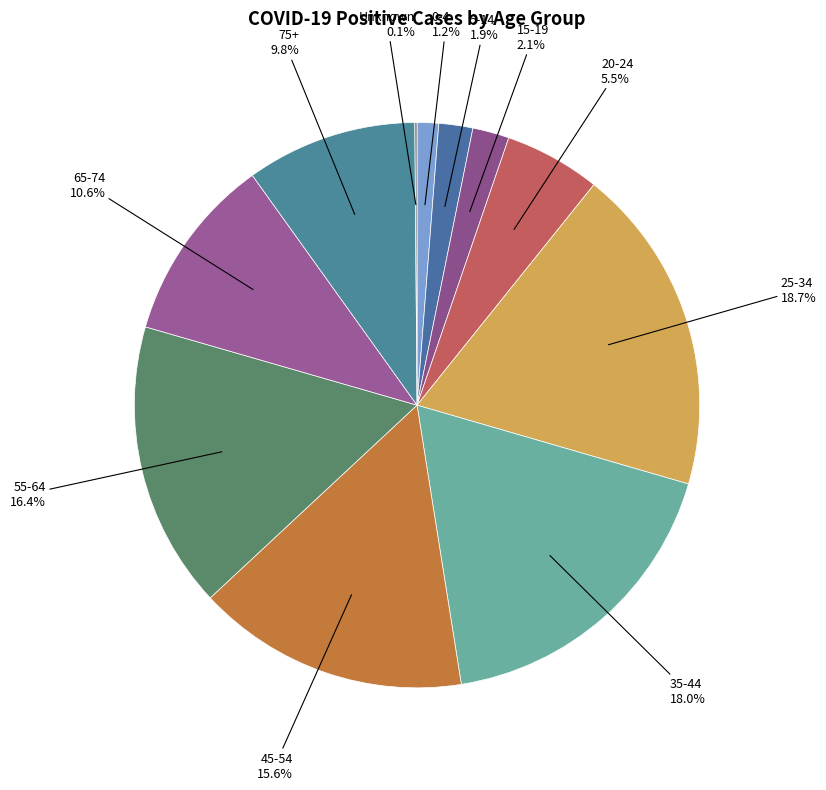

To the nearest percent, what is the average slice percentage?

9%